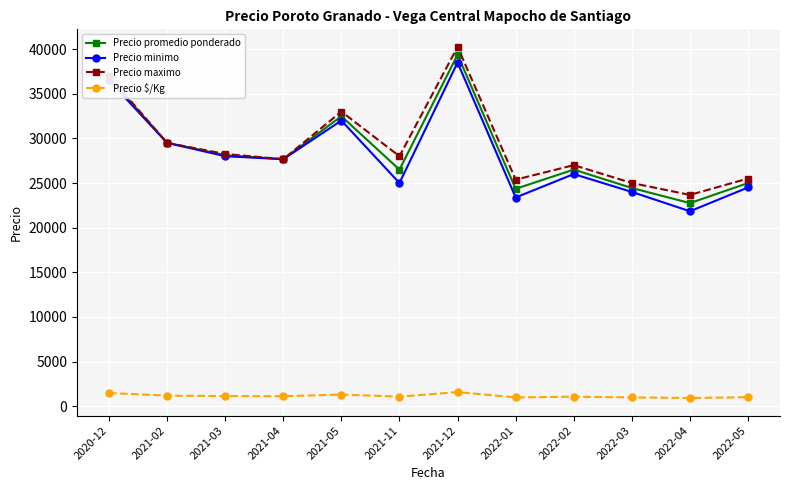

What is the value of the Precio $/Kg point at the 5th from the left?

1299.0